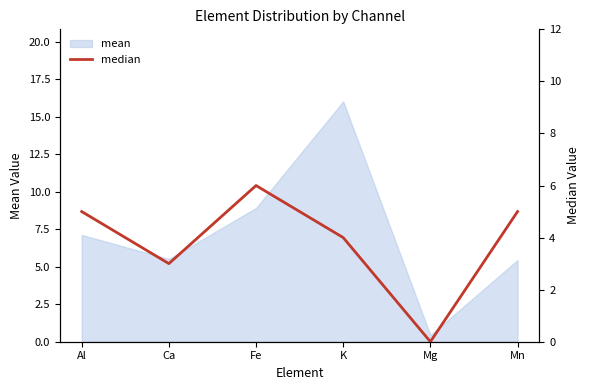

At which category does the data reach its first local valley?

Ca